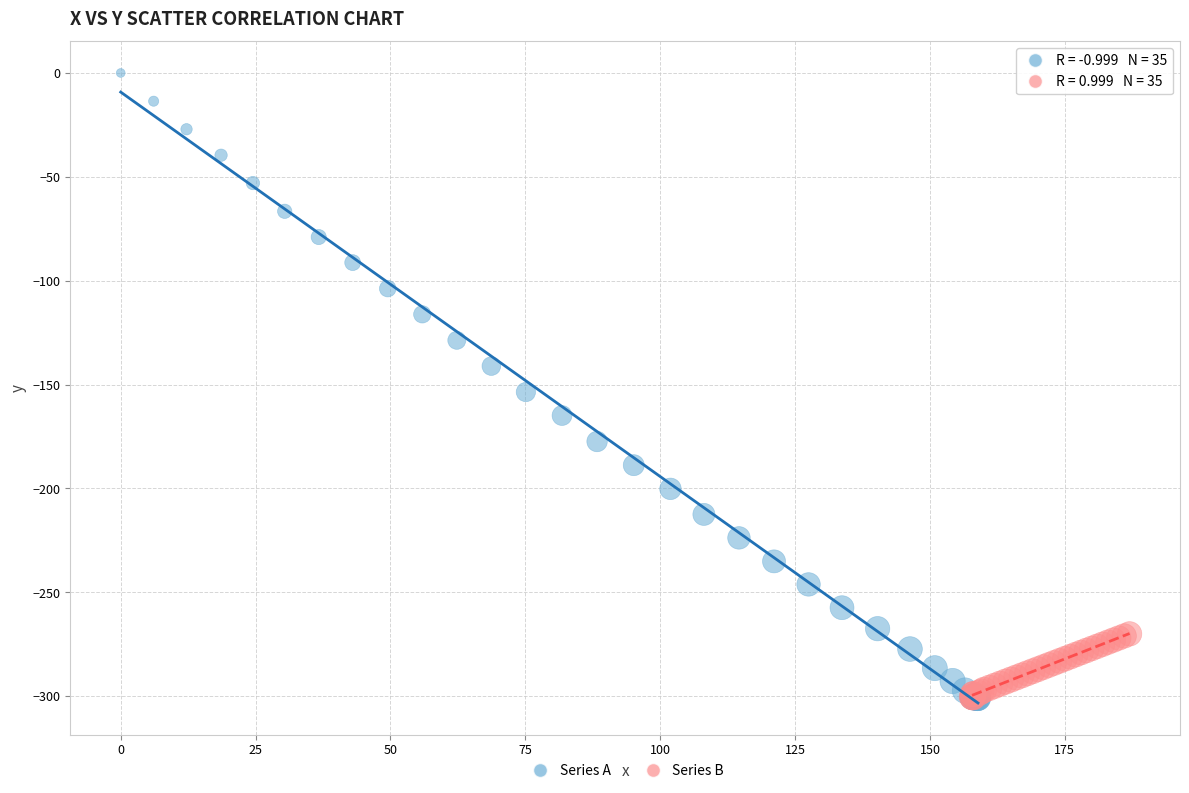

Which series has the largest Y range (max minus min)?

Series A